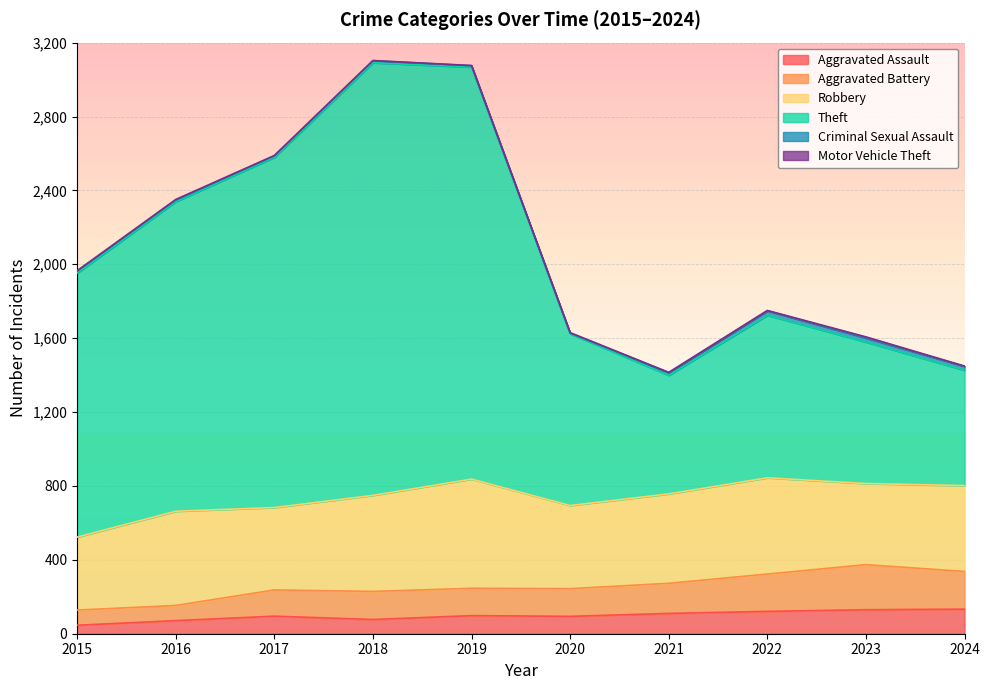

At how many categories does at least one series exceed 2624?

2